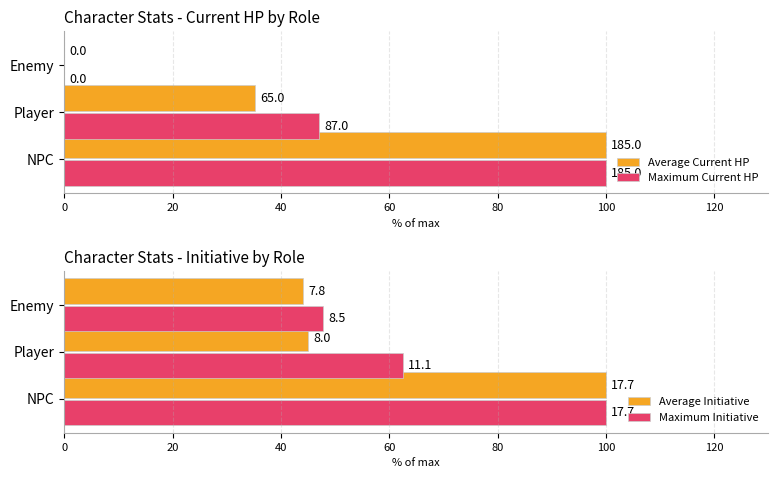

Rank the series by their average value, from highest to lowest.

Maximum Initiative, Average Initiative, Maximum Current HP, Average Current HP